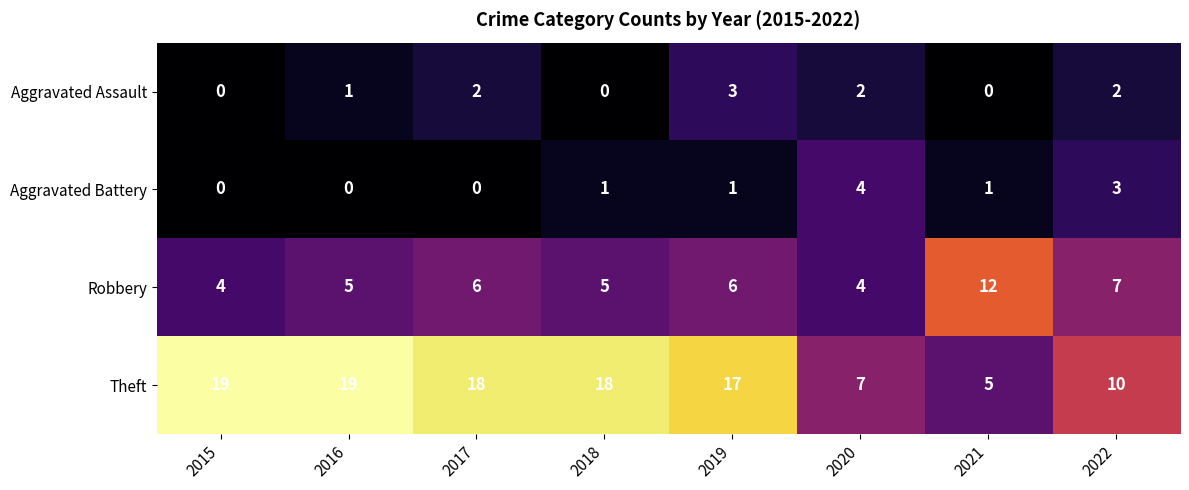

What is the spread (max minus min) of values at 2018?

18